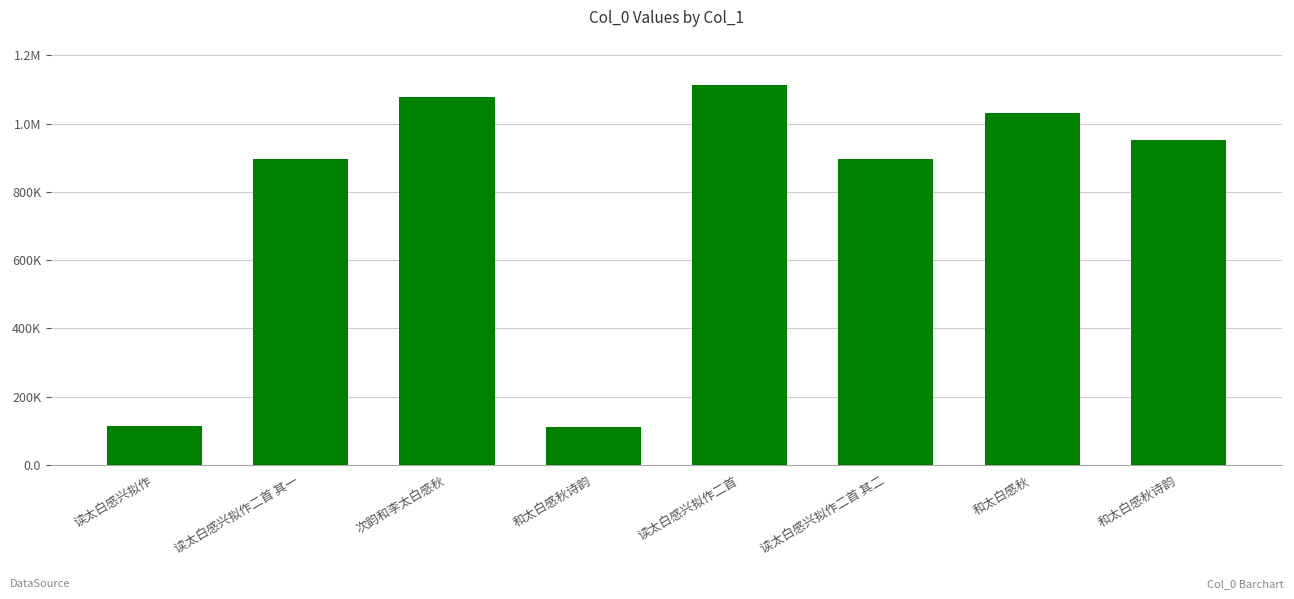

What is the ratio of the value at 次韵和李太白感秋 to the value at 和太白感秋诗韵?

1.1